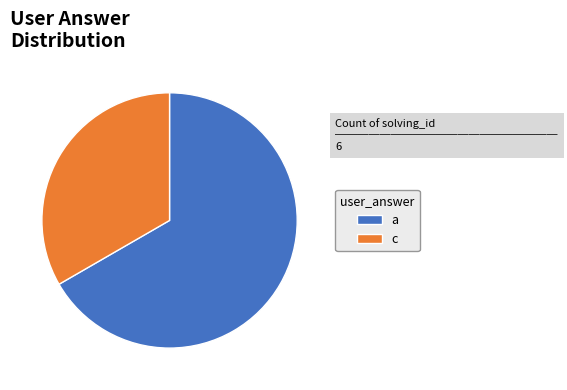

Is c the majority of the pie?

No